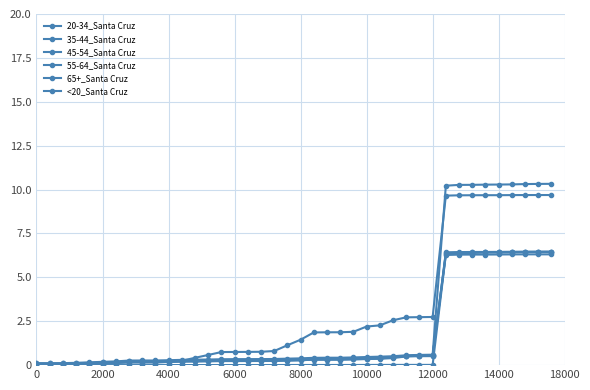

Where is 65+_Santa Cruz nearest to the value 4872?

12000